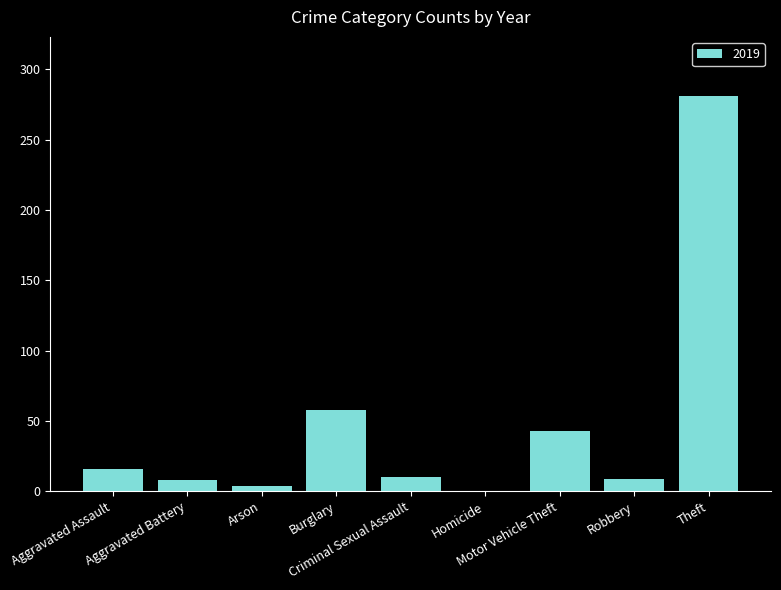

Are the bars horizontal?

No